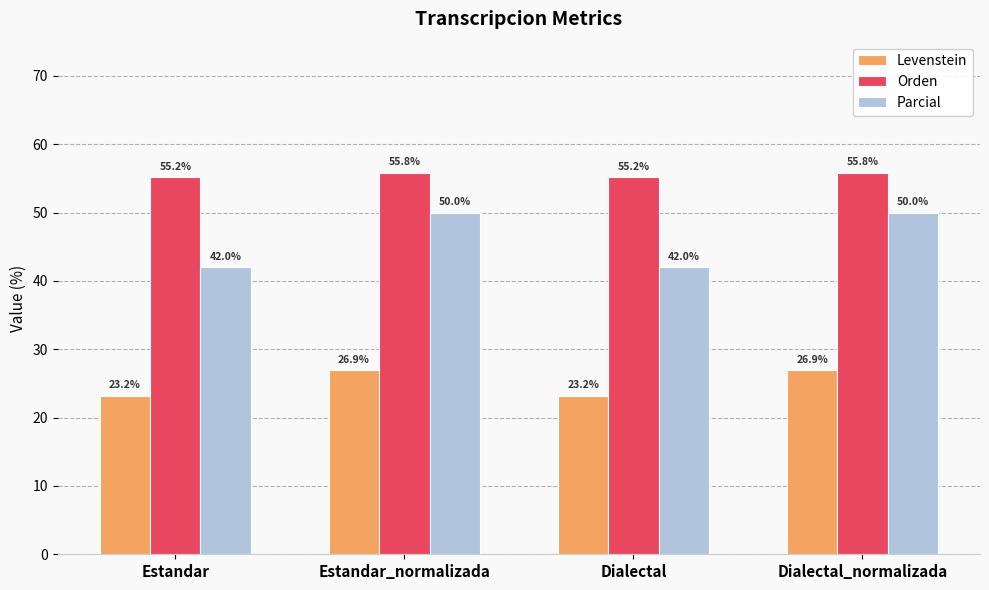

What position from the left is Estandar?

1